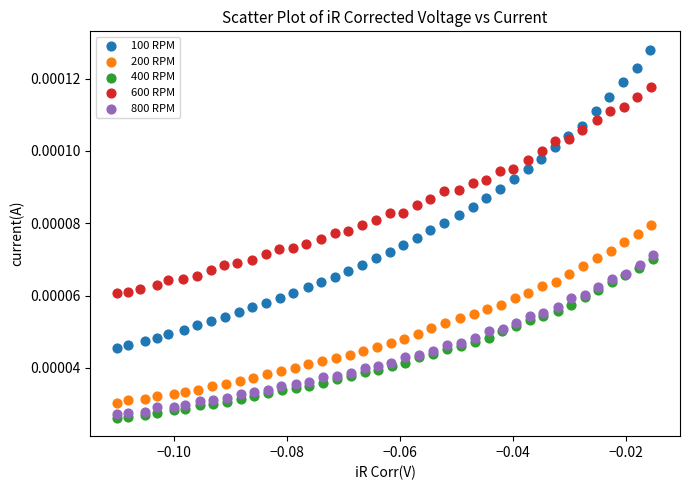

Which series reaches the maximum Y coordinate?

100 RPM